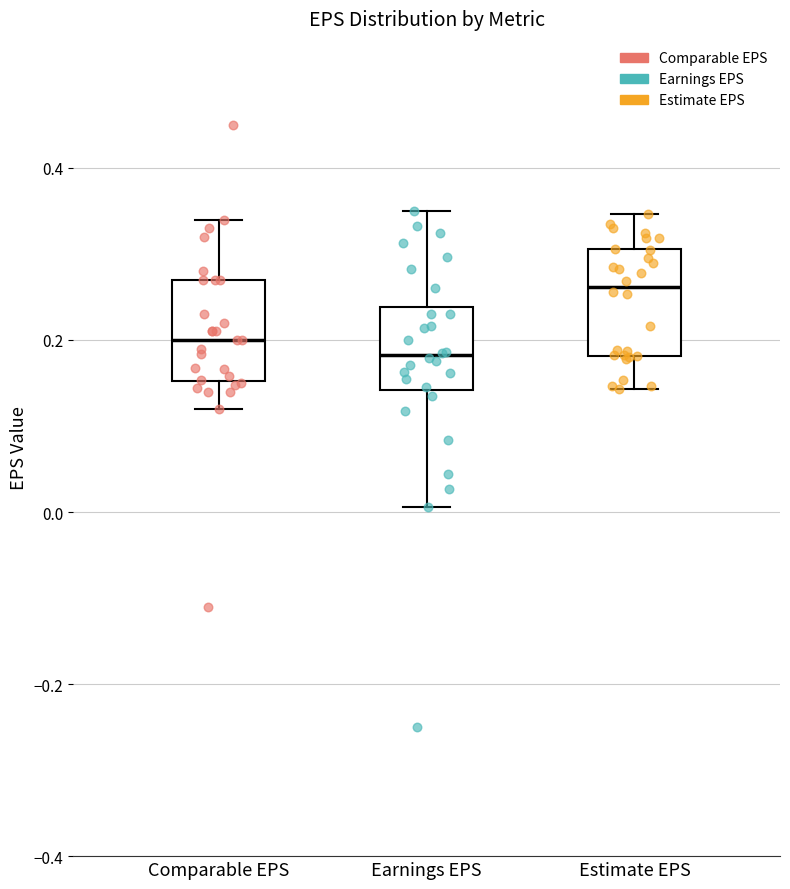

Where is the upper edge of the box for Estimate EPS on the y-axis? The values are not printed on the chart, so give them approximately, as read against the axis.

0.30